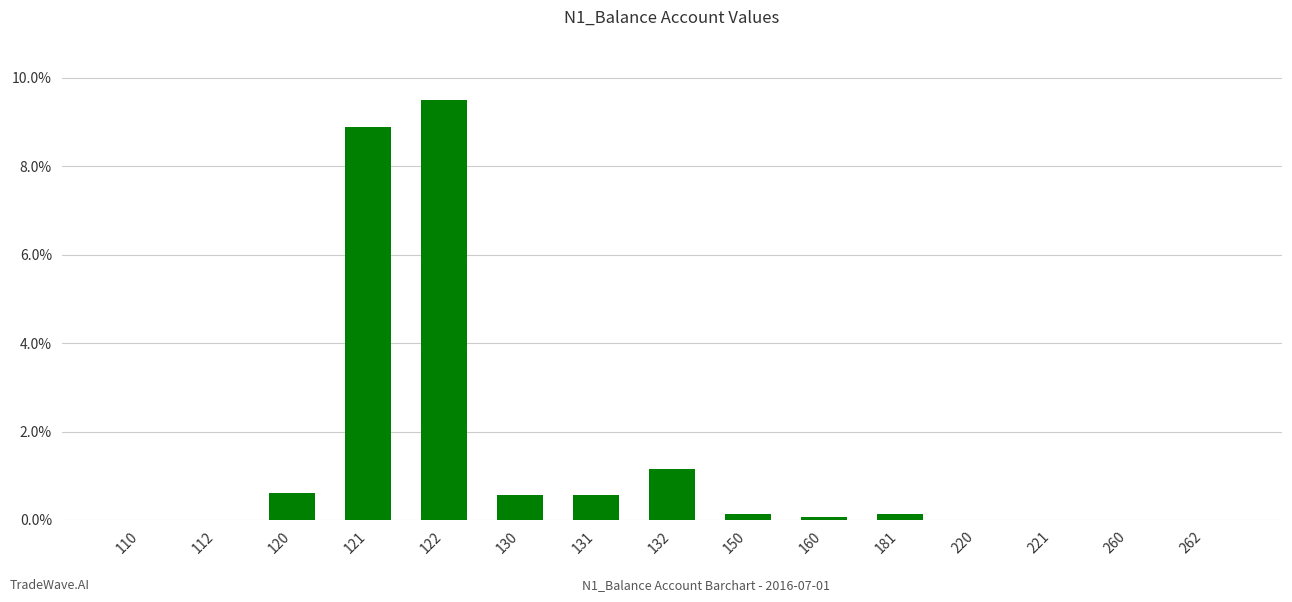

Read the value at 132.

1.1